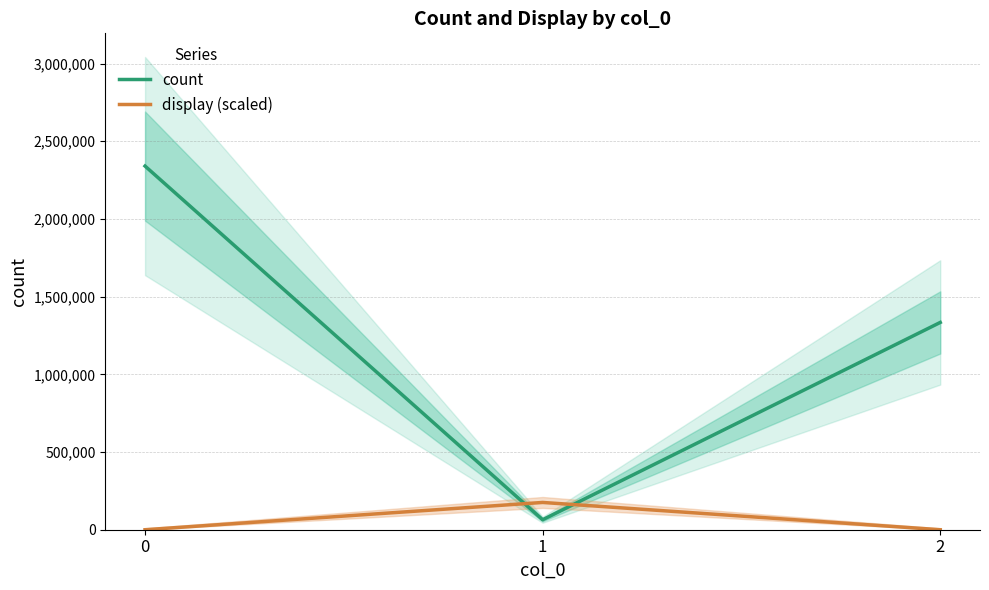

What is the difference between the maximum and second lowest values in the count series?

1006274.0